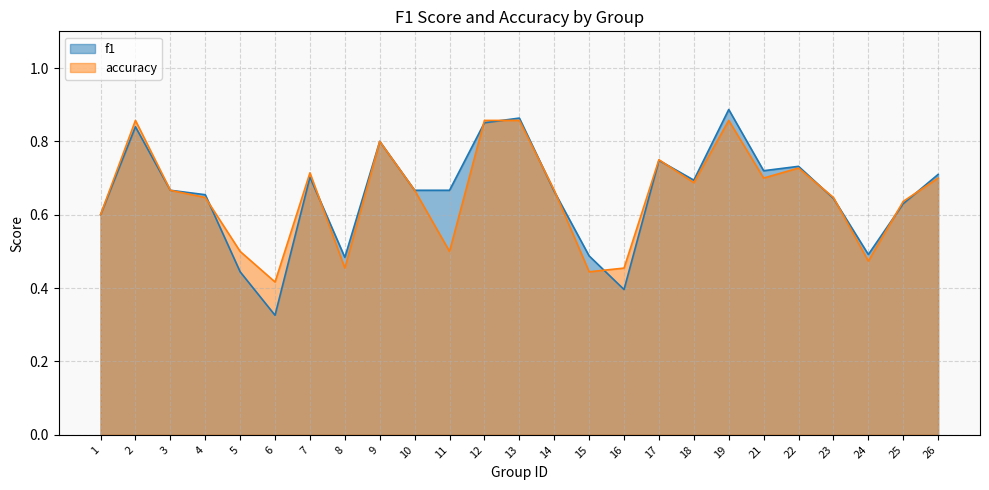

What are all the series names shown in the legend?

f1, accuracy